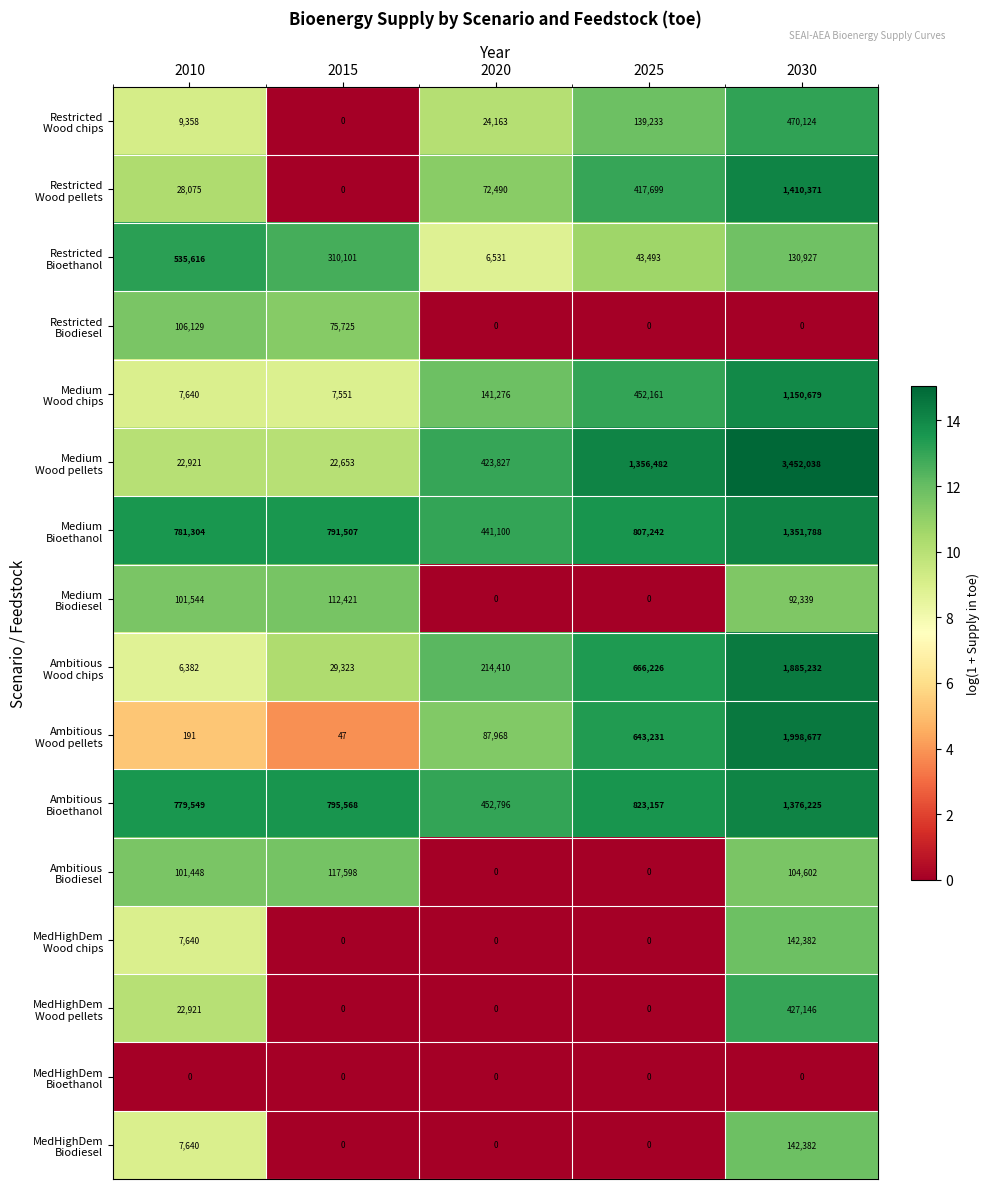

Count the number of categories in the chart.

5